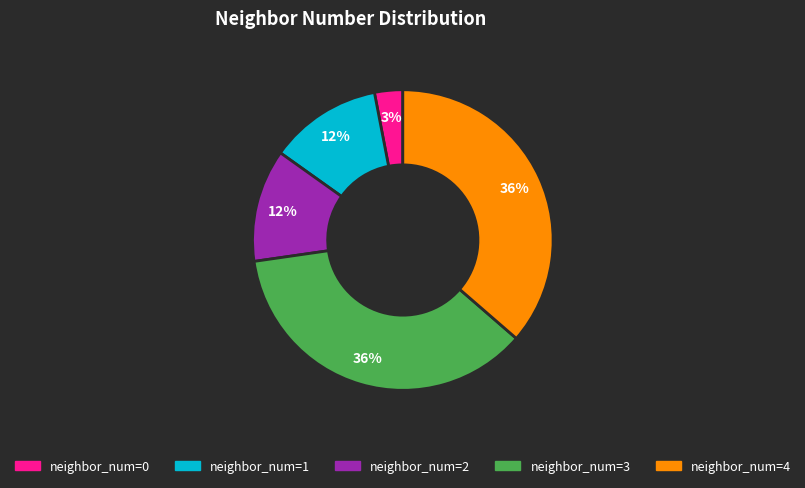

How many segments does this pie chart have?

5